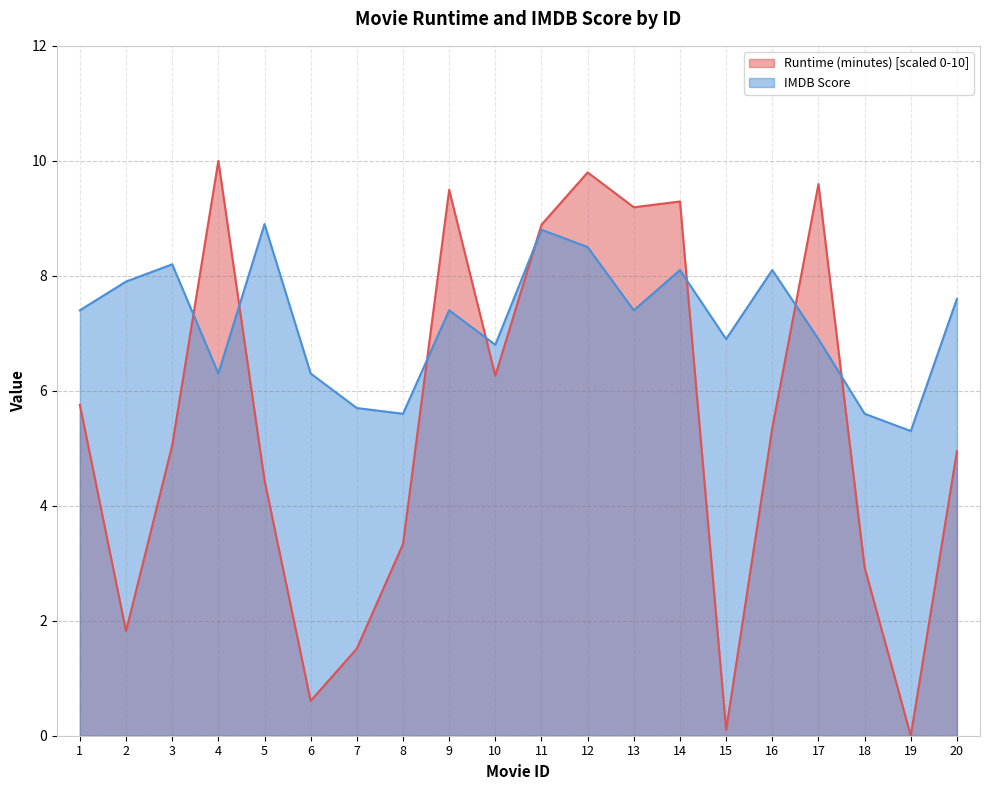

Is it true that IMDB Score equals 7.9 at 2?

True